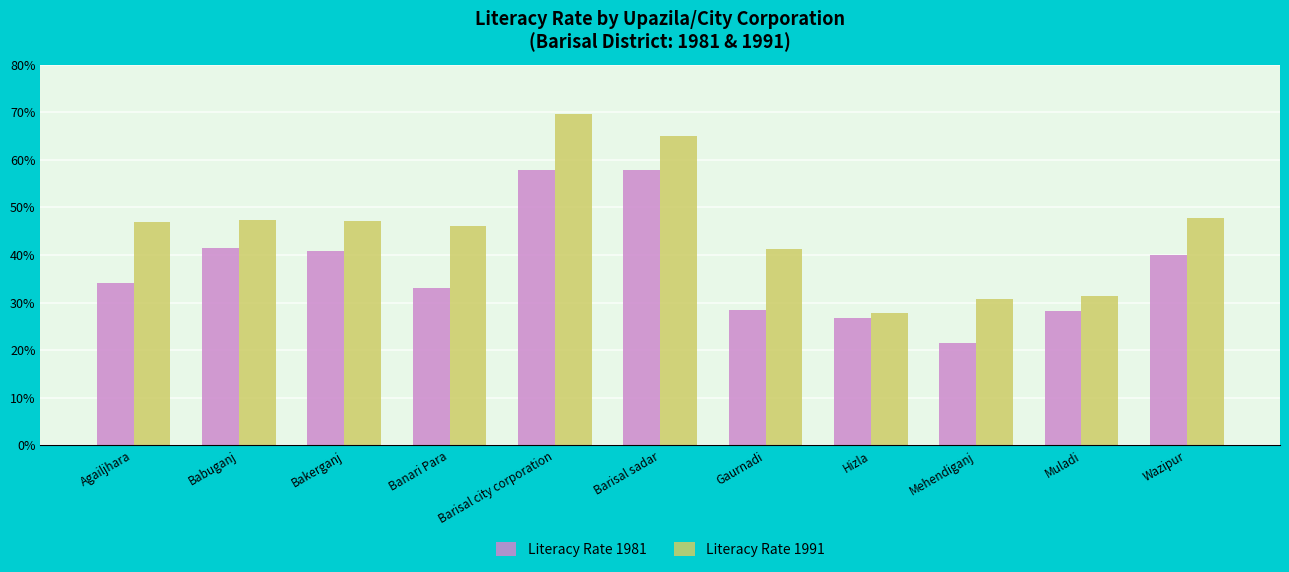

At how many categories does at least one series exceed 57?

2